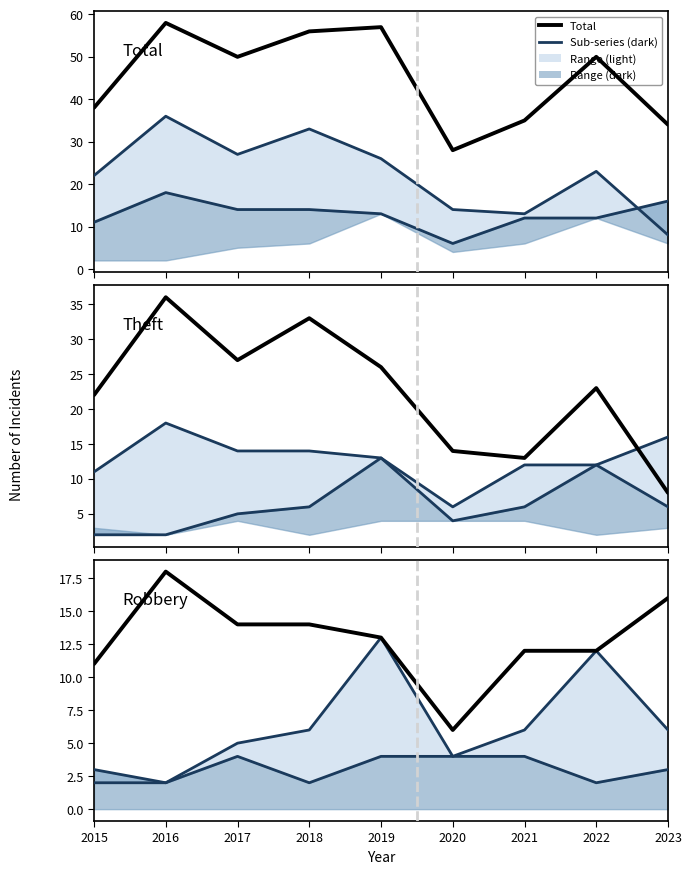

What is the difference between the maximum and minimum values in the Robbery series?

12